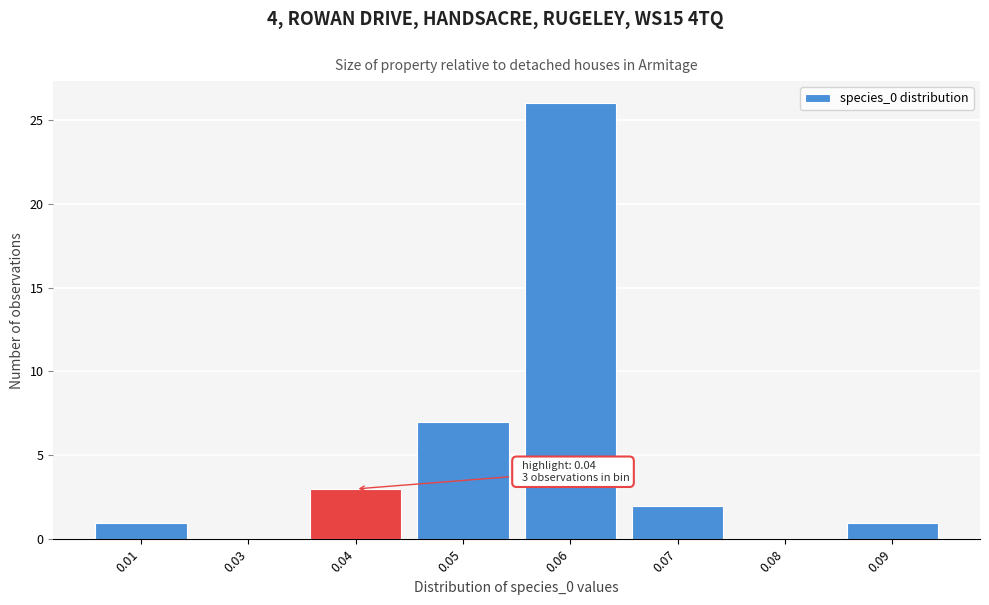

Reading left to right, list all the values displayed in this chart.

0.01=1	0.03=0	0.04=3	0.05=7	0.06=26	0.07=2	0.08=0	0.09=1